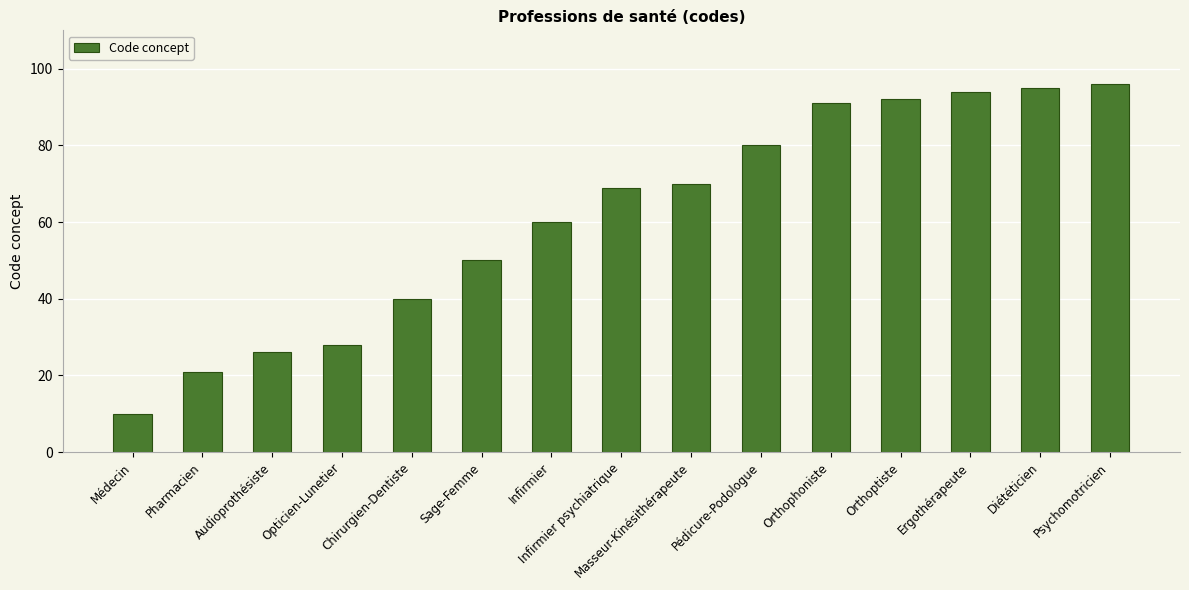

Which category has the highest value across all series?

Psychomotricien